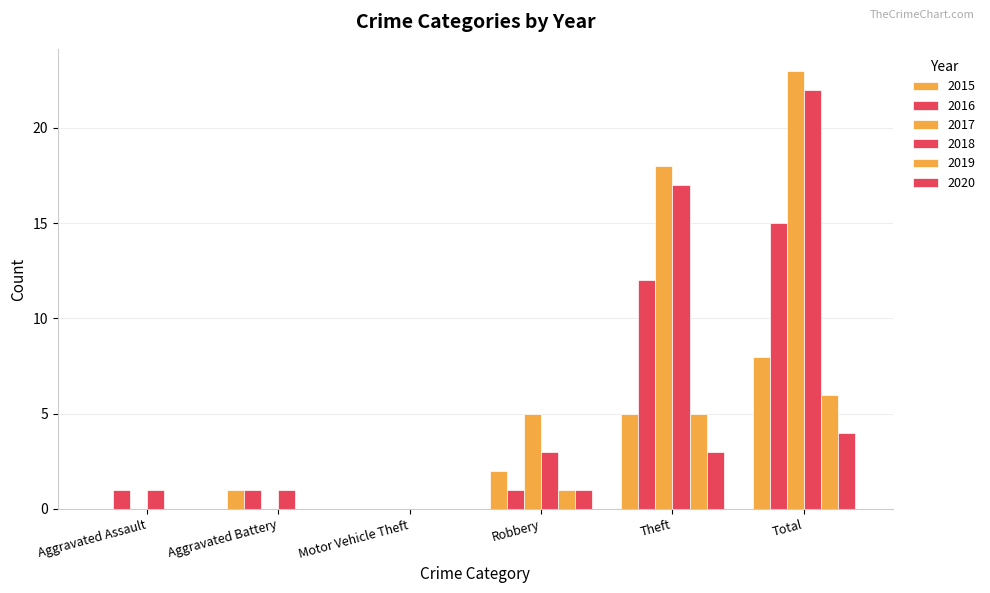

What is the total value across all series at Aggravated Assault?

2